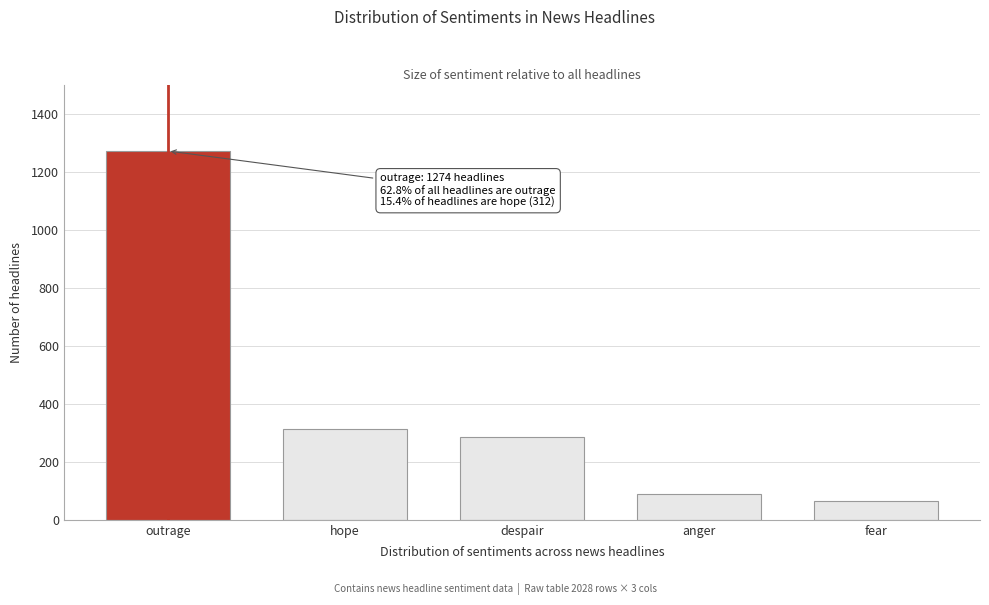

Reading left to right, extract all data points from this chart.

outrage=1274	hope=312	despair=287	anger=89	fear=66